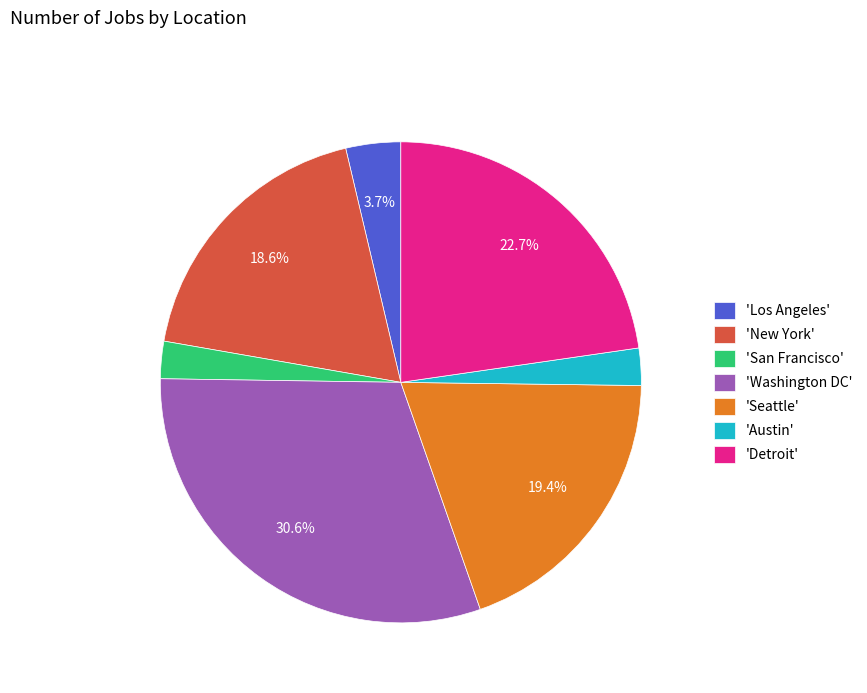

To the nearest percent, what is the difference between the largest and smallest slice percentages?

28%